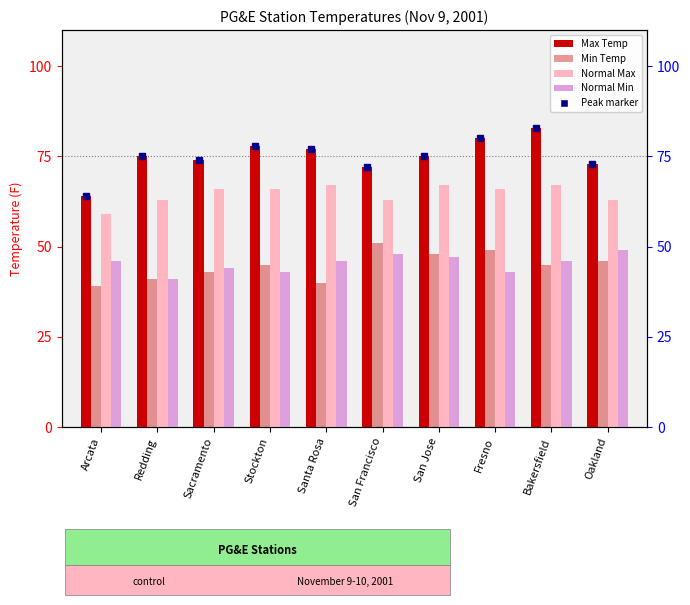

What is the total value across all series at Santa Rosa?

230